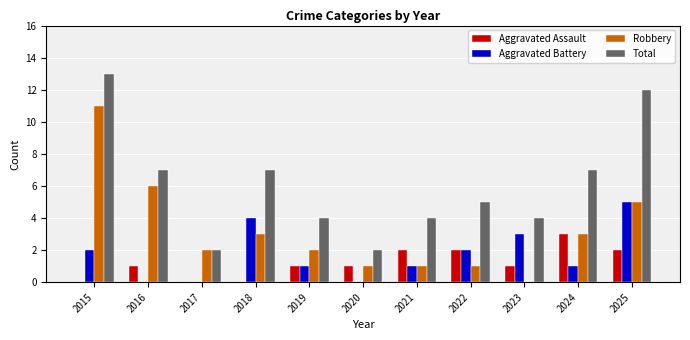

What is the sum of all Robbery values?

35